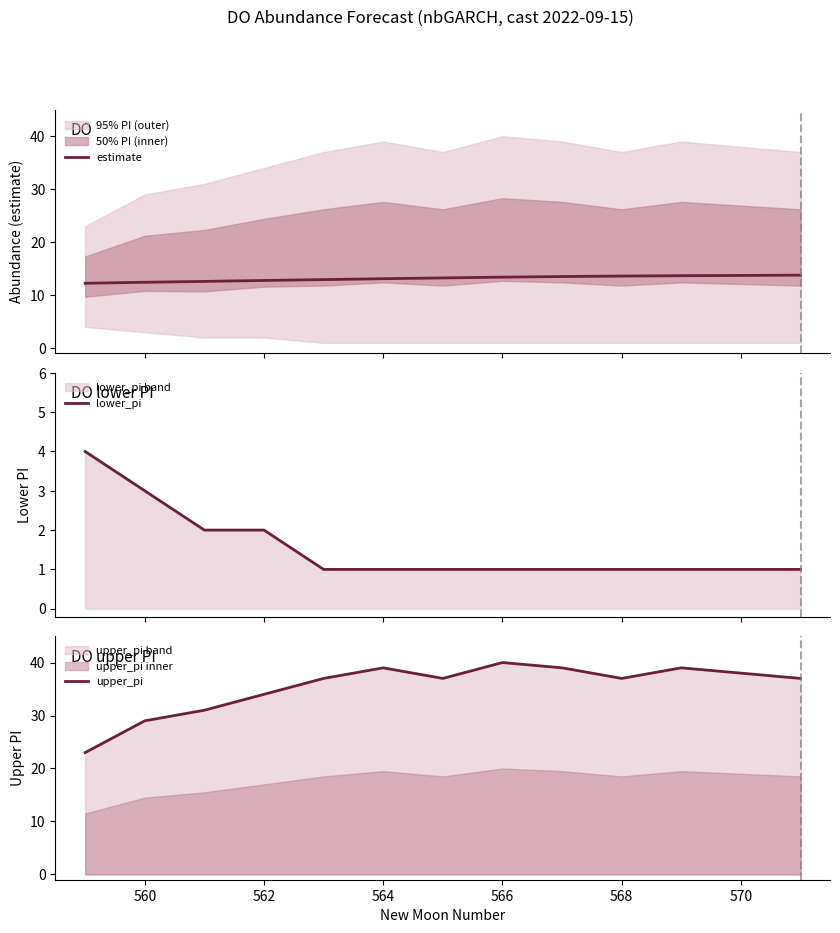

What is the highest value of the lower_pi series?

4